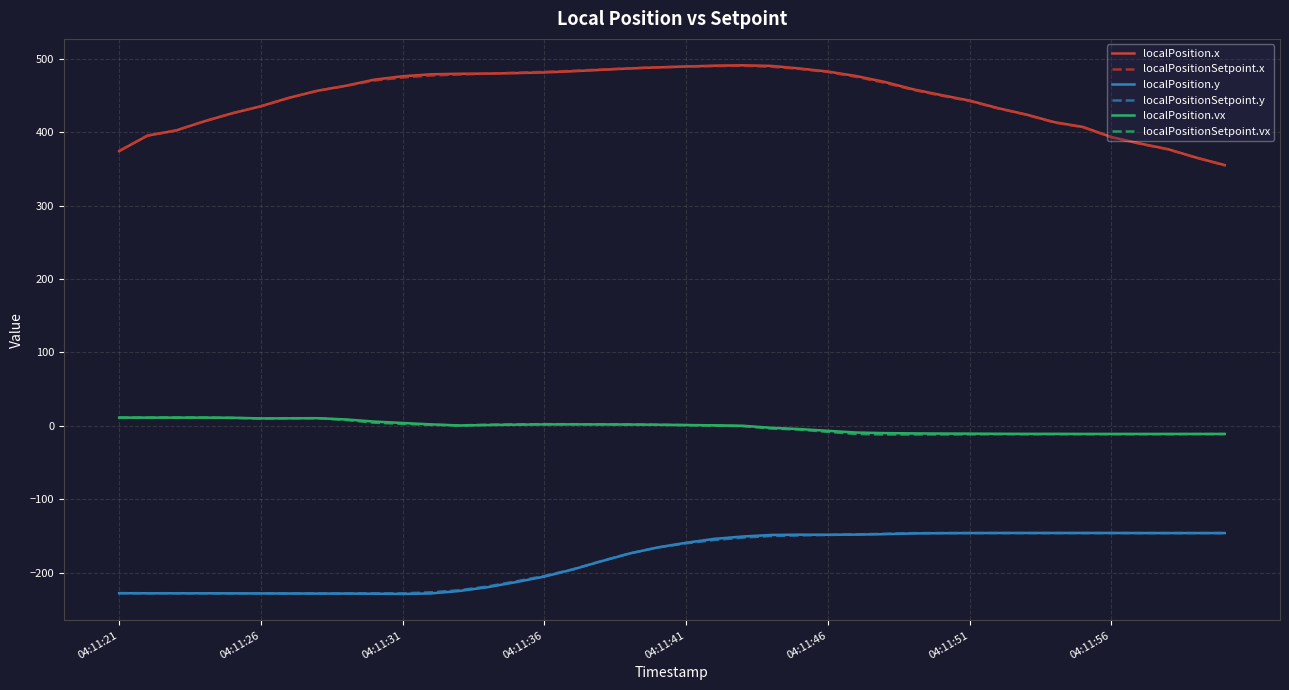

True or false: localPosition.vx and localPositionSetpoint.y intersect in this chart.

False